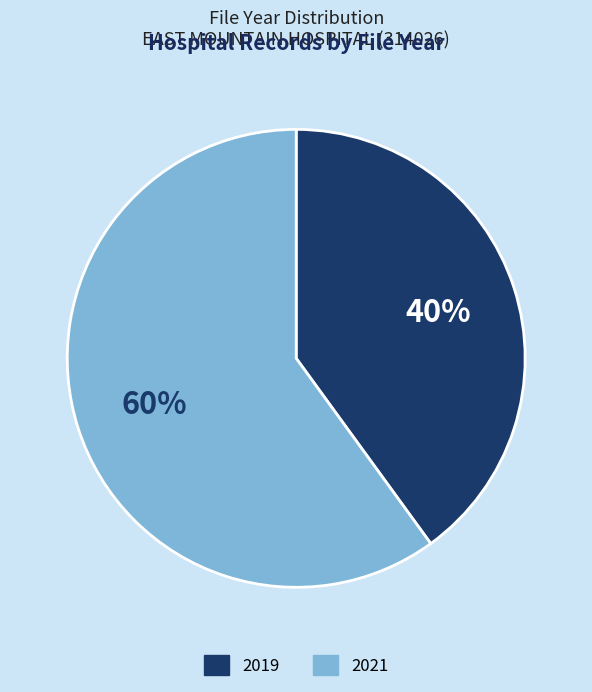

Is it true that Psychiatric is 29% of the pie?

False